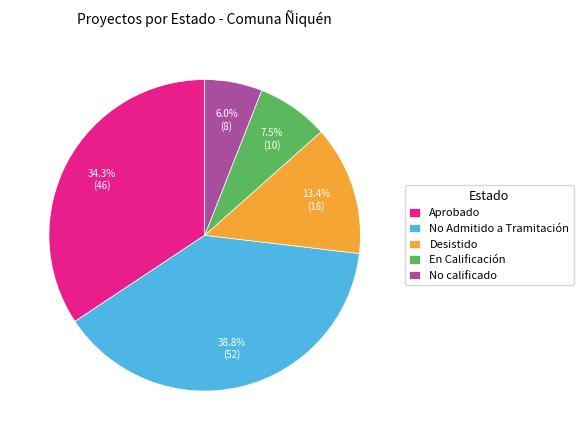

What is the smallest slice in the pie chart?

No calificado